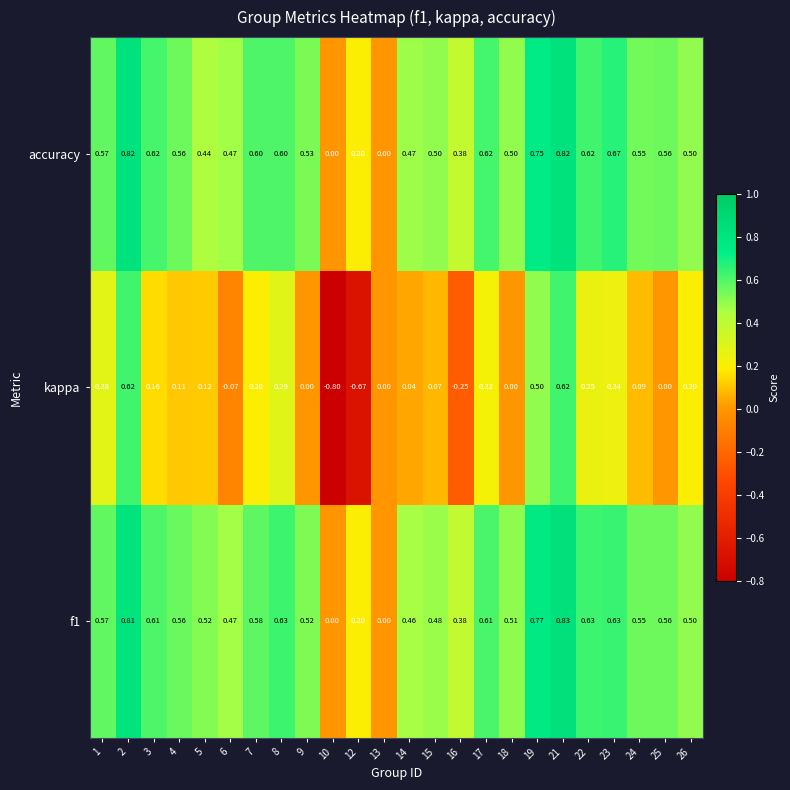

Between 4 and 7, which series saw the biggest shift?

kappa